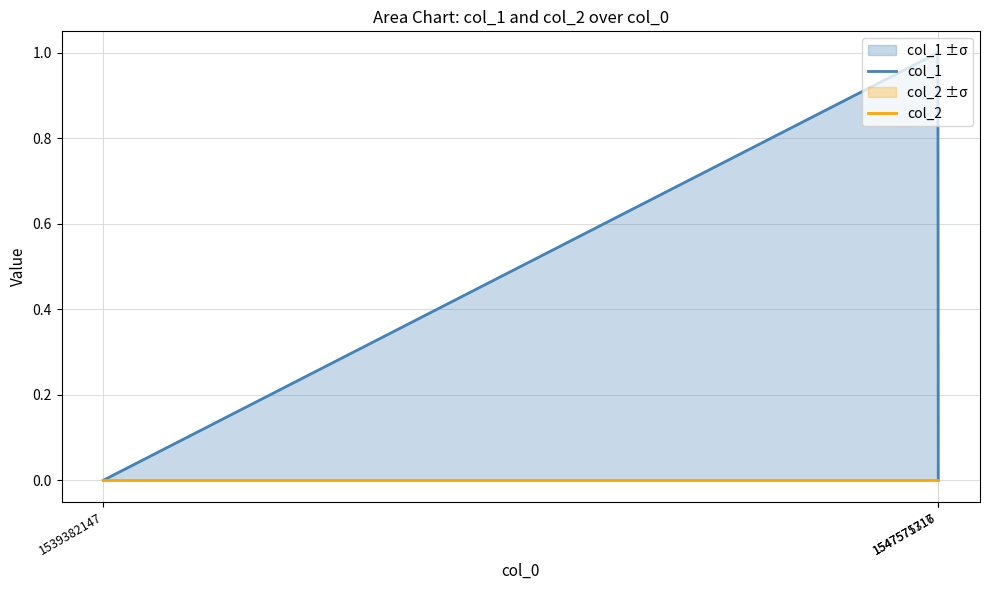

At which label is col_1 closest to 0?

1539382147